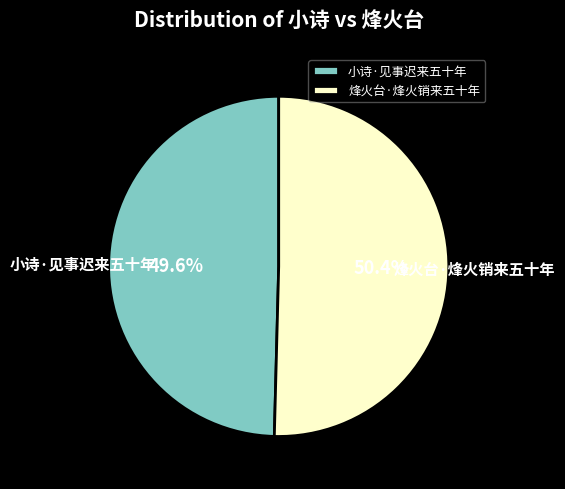

Rank the categories by value from highest to lowest.

烽火台·烽火销来五十年, 小诗·见事迟来五十年